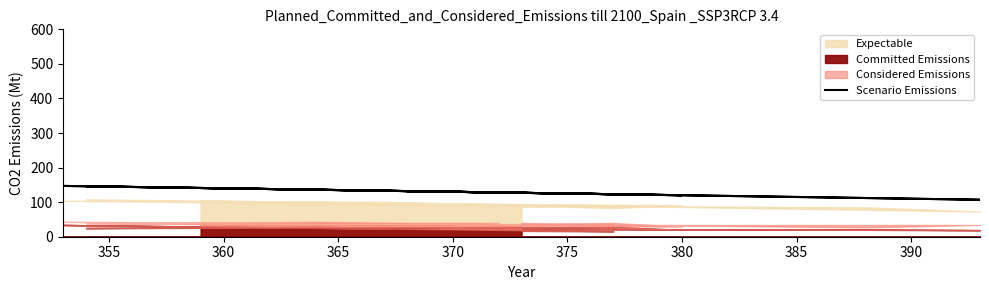

Is it true that the value at 18 is 197?

False